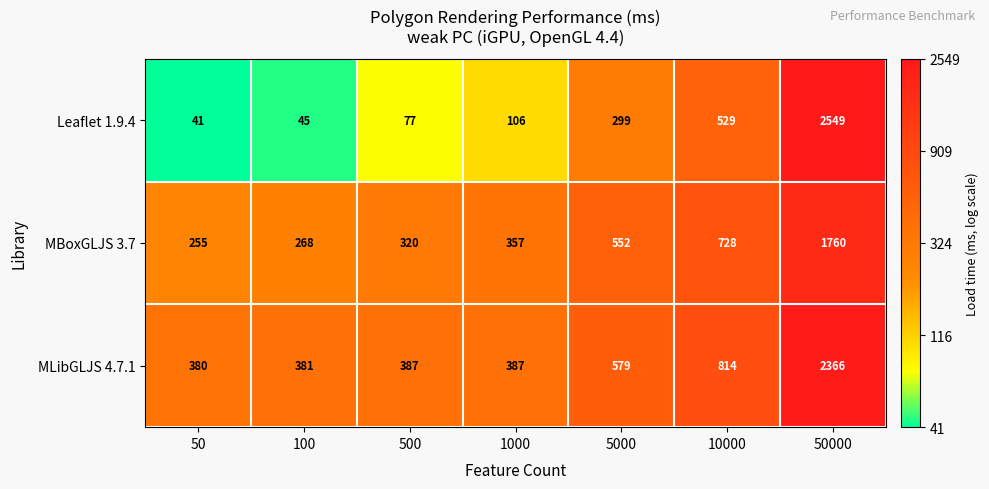

What is the total value across all series at 500?

784